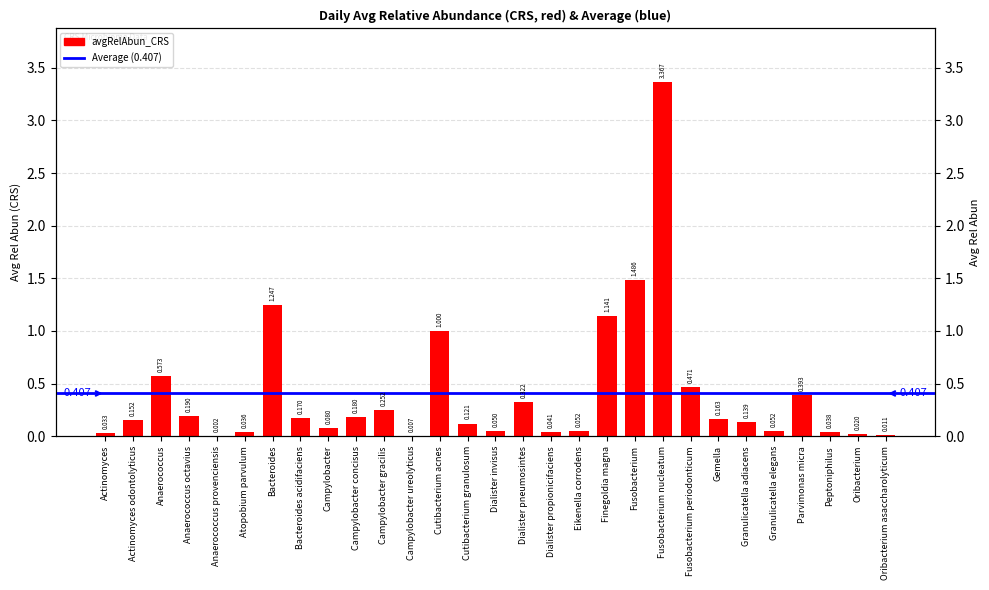

What is the difference between the maximum and minimum values?

3.4